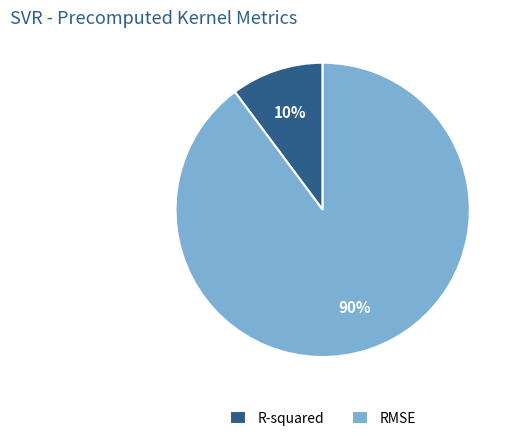

Does R-squared represent more than half of the total?

No